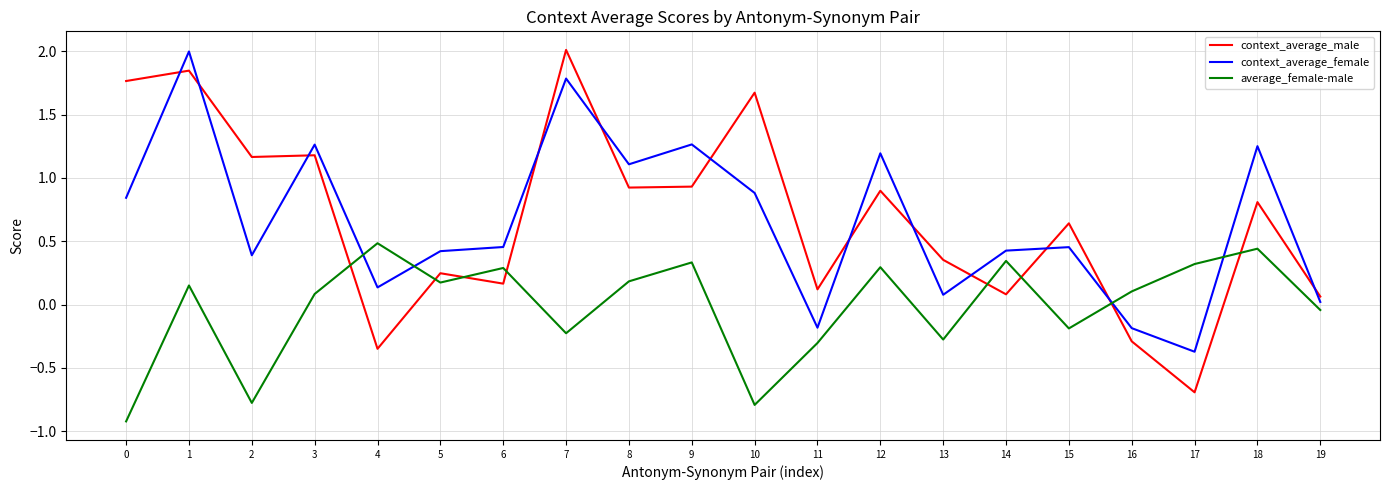

What is the difference between the maximum and minimum values in the context_average_female series?

2.4